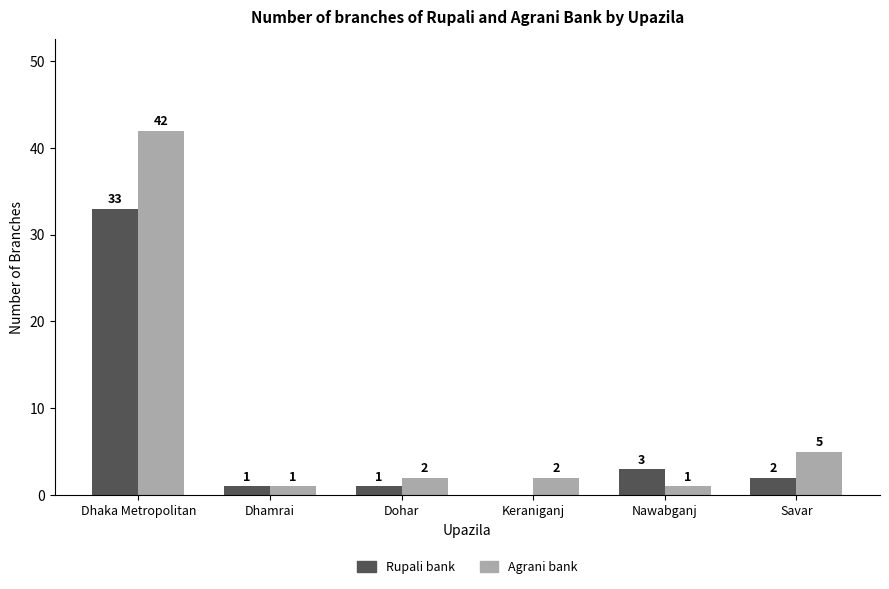

What is the total value across all series at Savar?

7